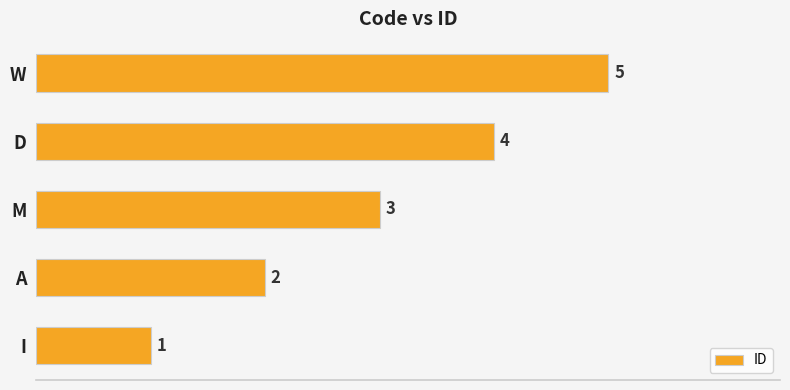

The chart shows a value of 7 at D. True or false?

False